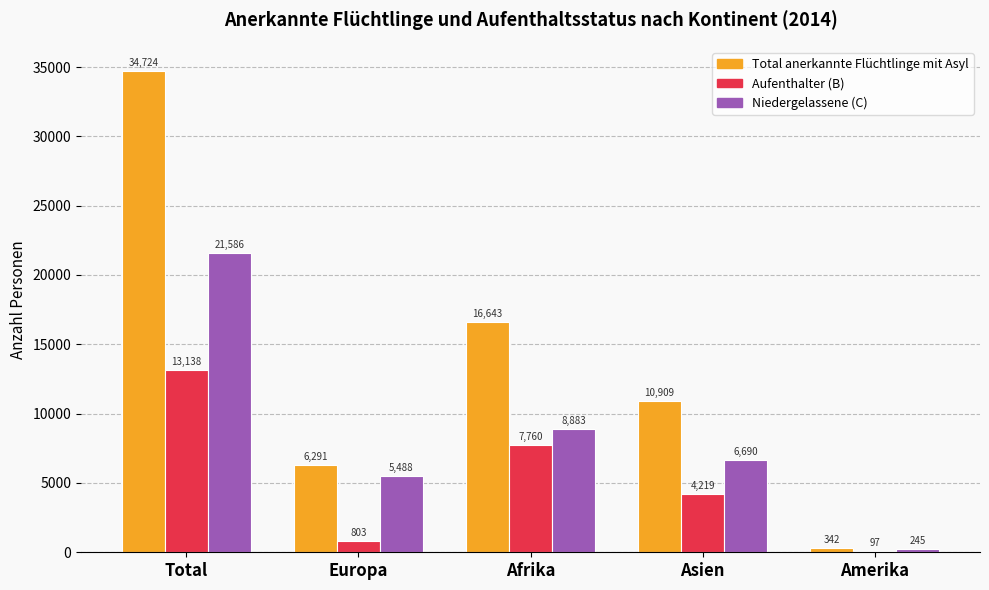

Are the bars horizontal?

No